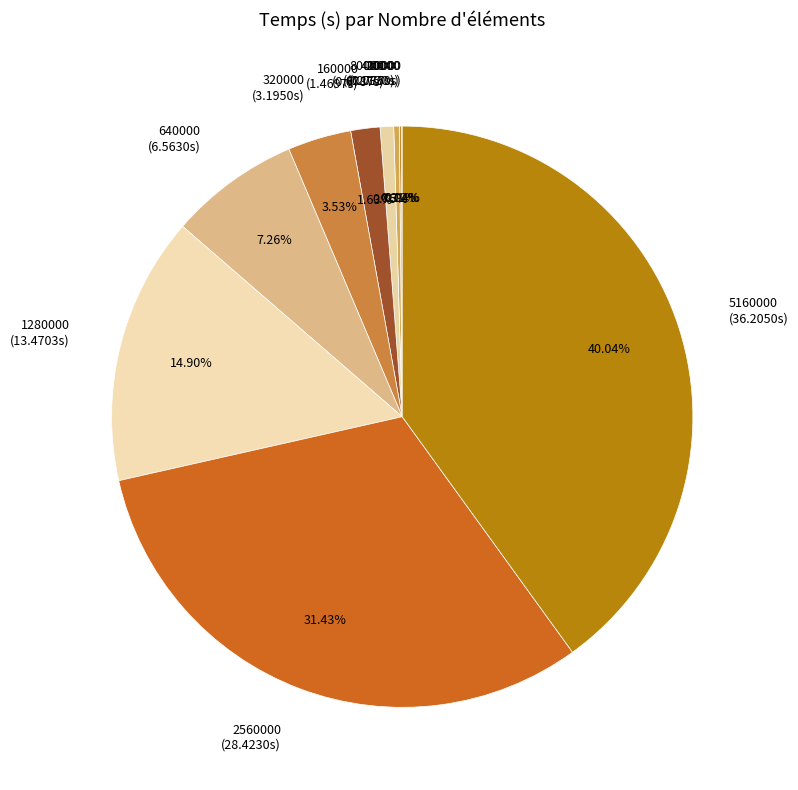

Is there any slice that represents more than half of the pie?

No